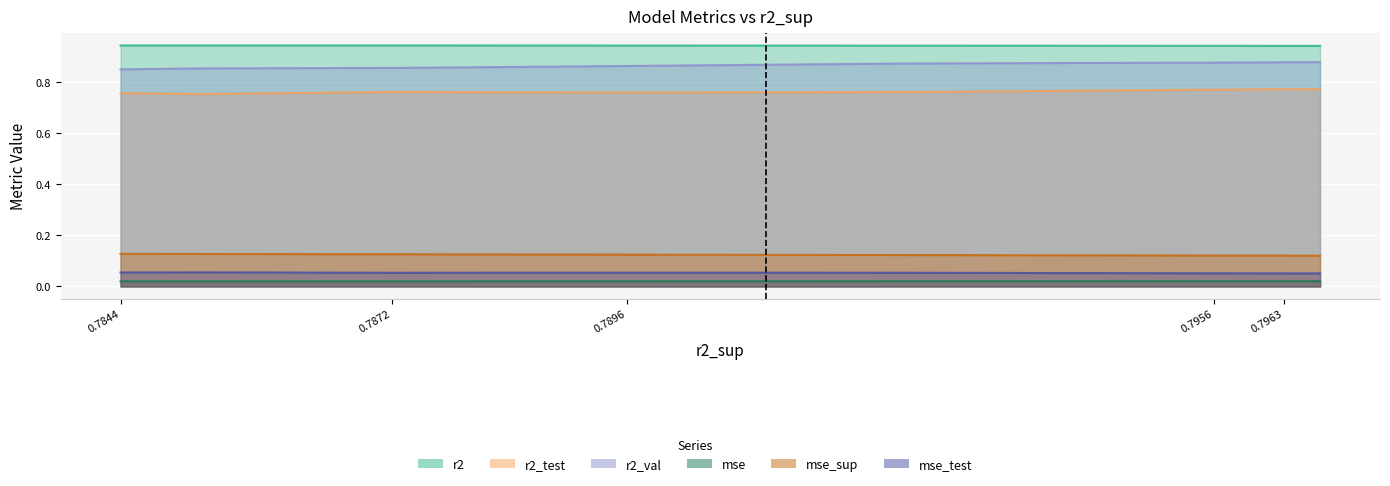

Which series has the largest total across all categories?

r2_val